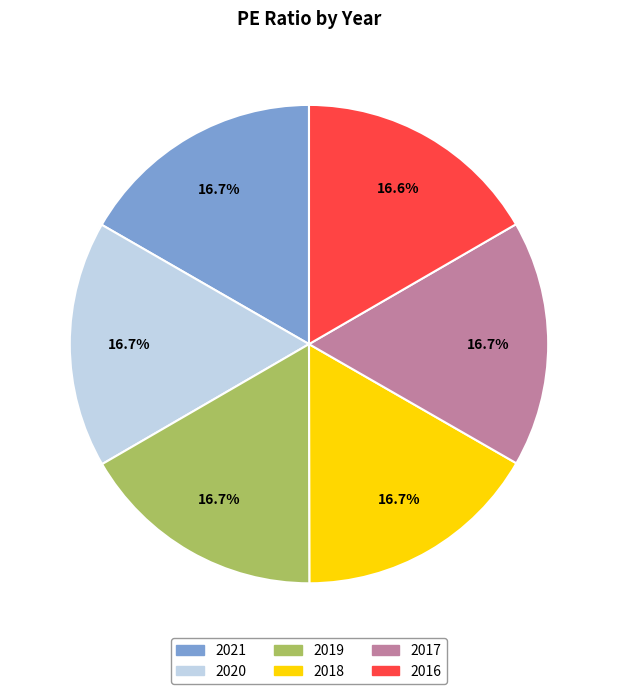

What percentage is NOT represented by 2021?

83.3%